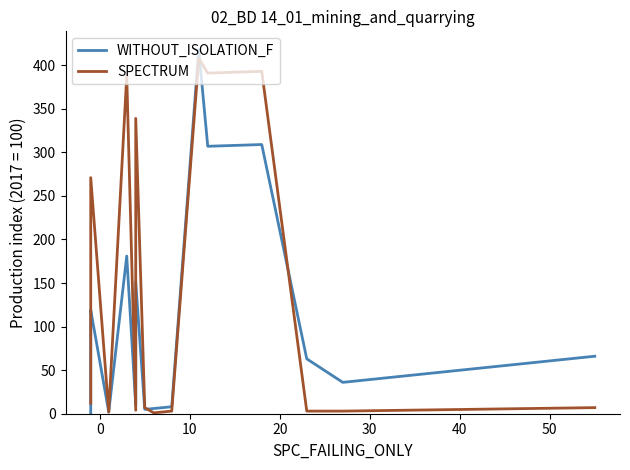

Between 10 and 10, which series saw the biggest shift?

SPECTRUM